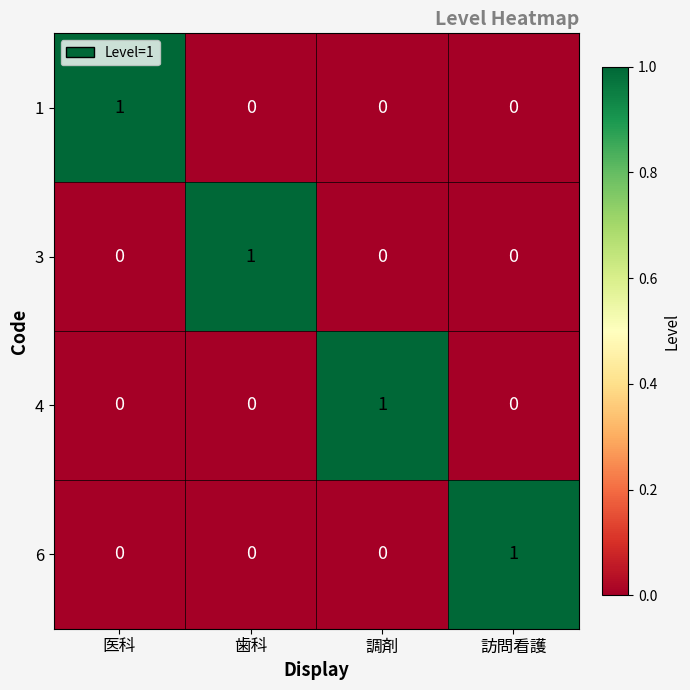

What is the spread (max minus min) of values at 調剤?

1